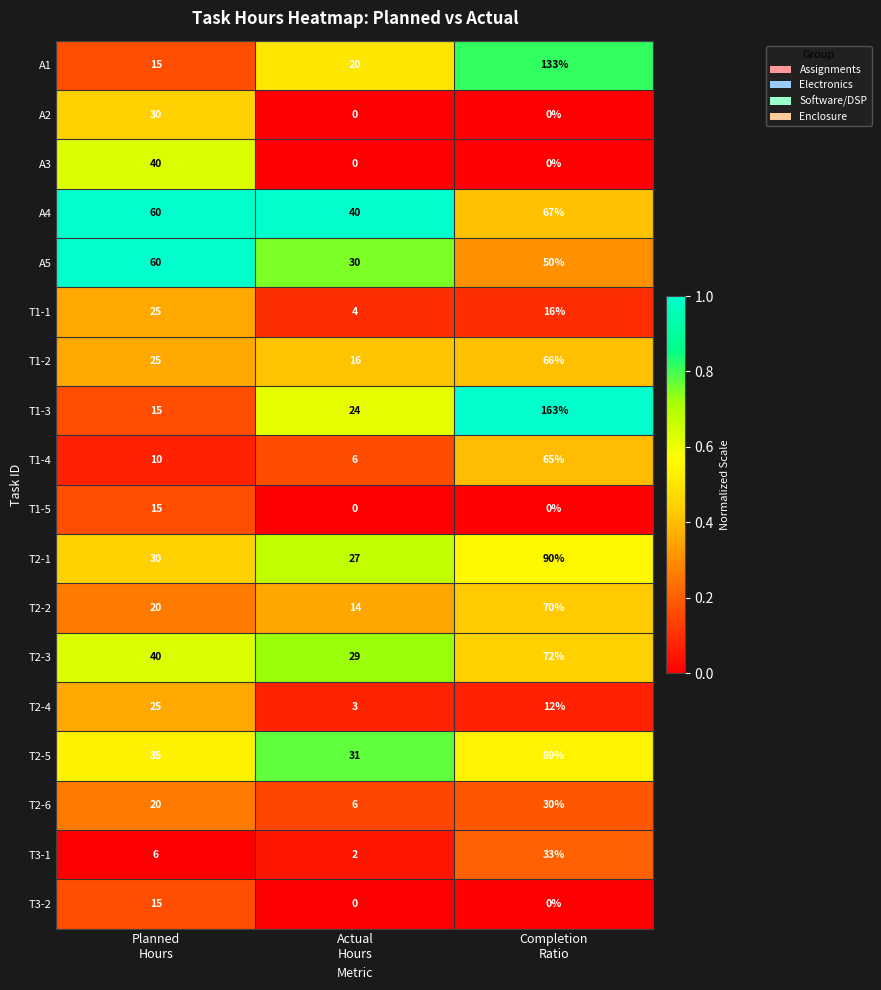

What is the average value of the T1-3 series?

67